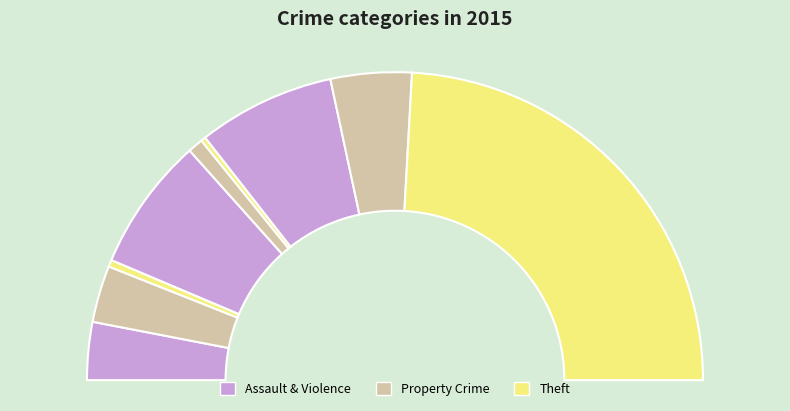

To the nearest percent, what is the difference between the largest and smallest slice percentages?

48%